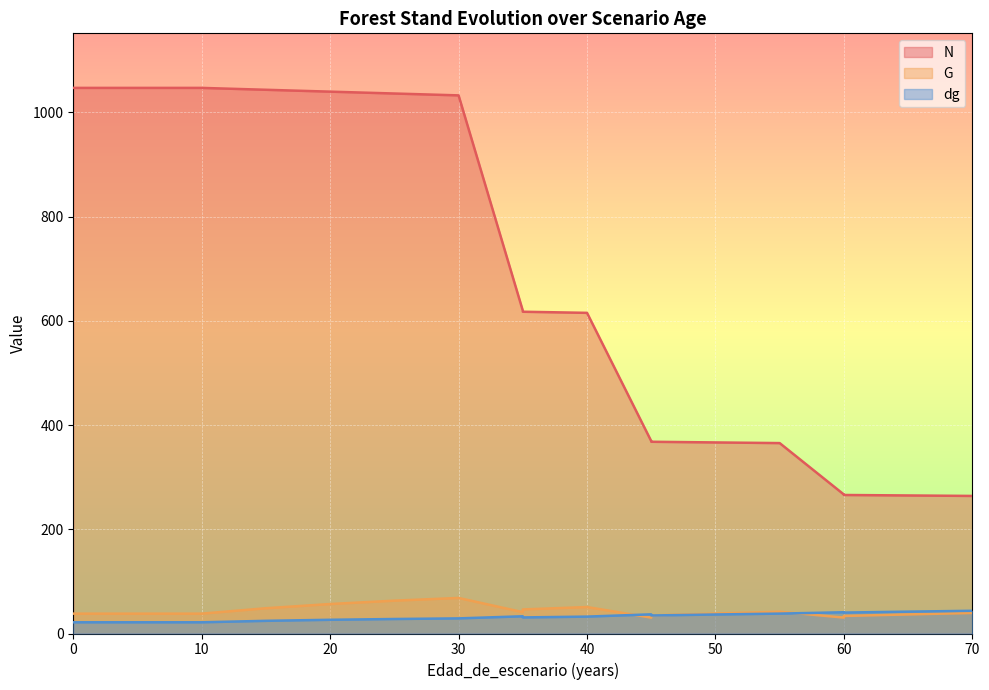

What is the spread (max minus min) of values at 0?

1025.4